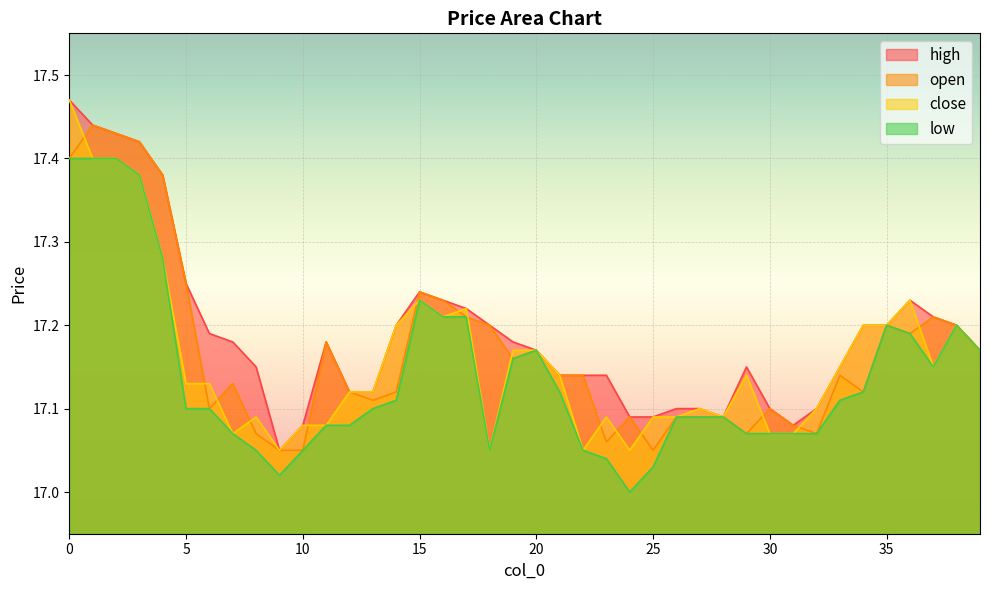

At which label does low reach its minimum?

24